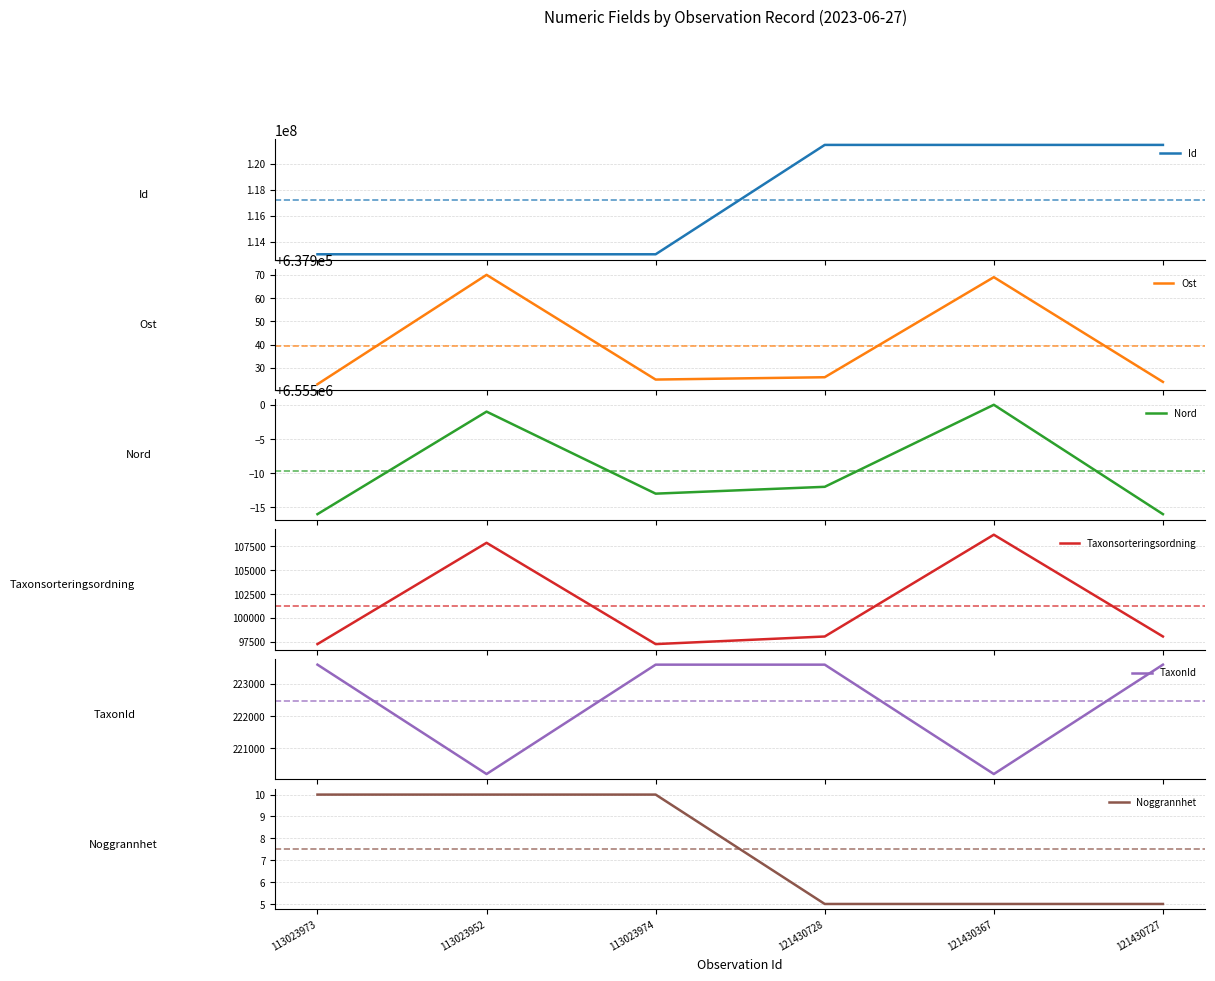

What is the value of the Id point at the 5th from the left?

121430367